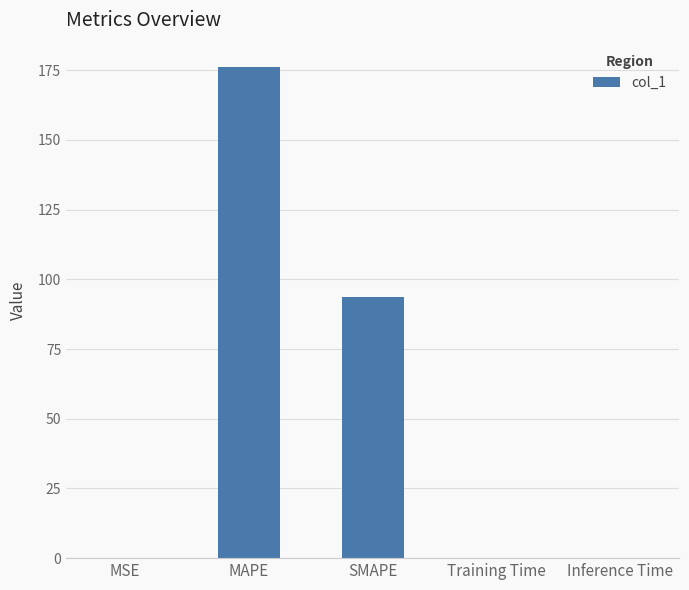

What is the approximate value at MAPE?

176.1